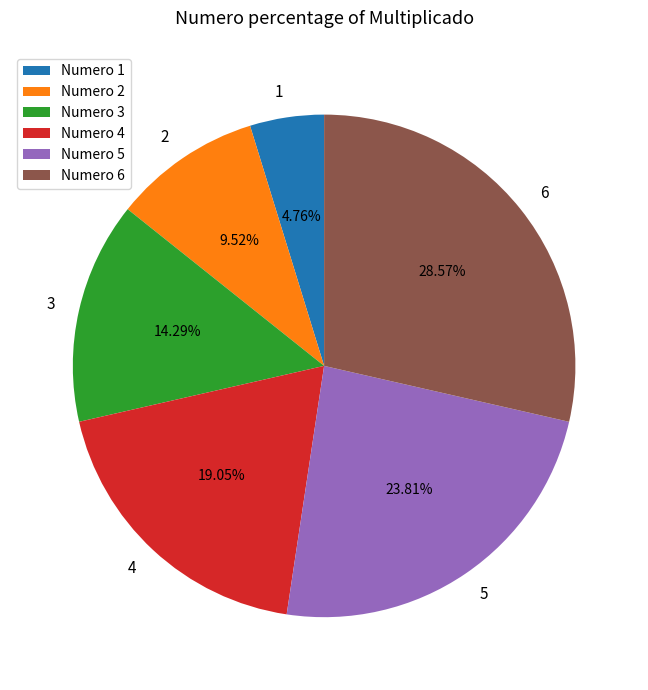

Is there any slice that represents more than half of the pie?

No